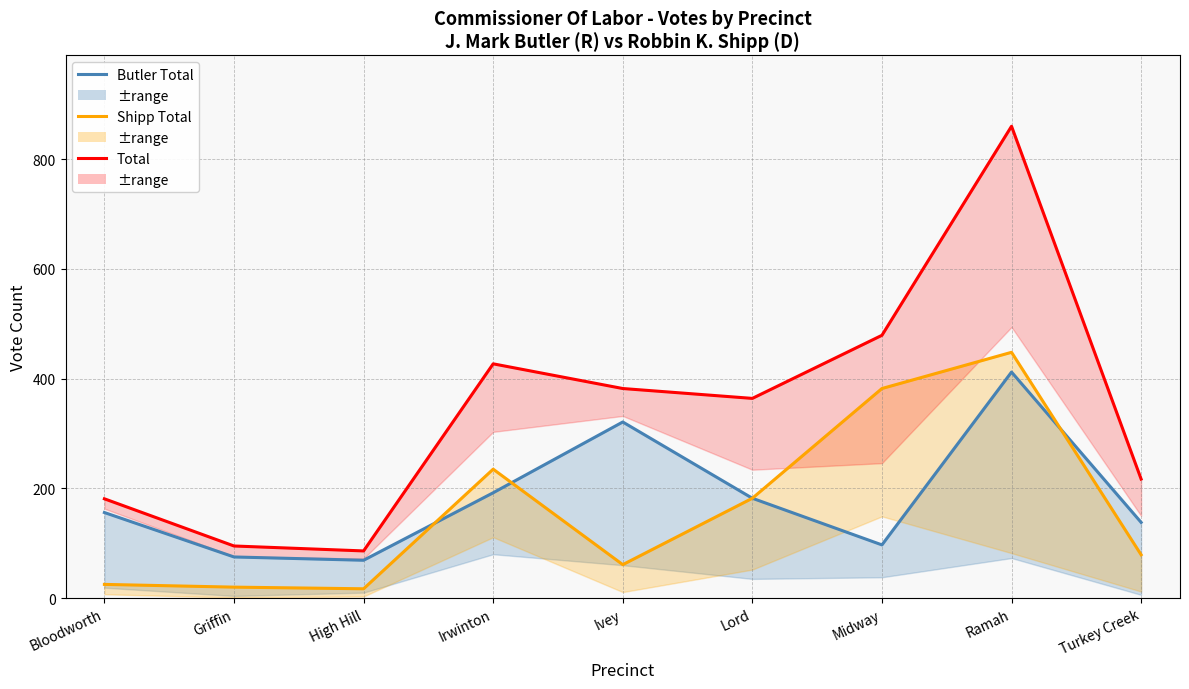

What is the average value of the Shipp Total Votes series?

161